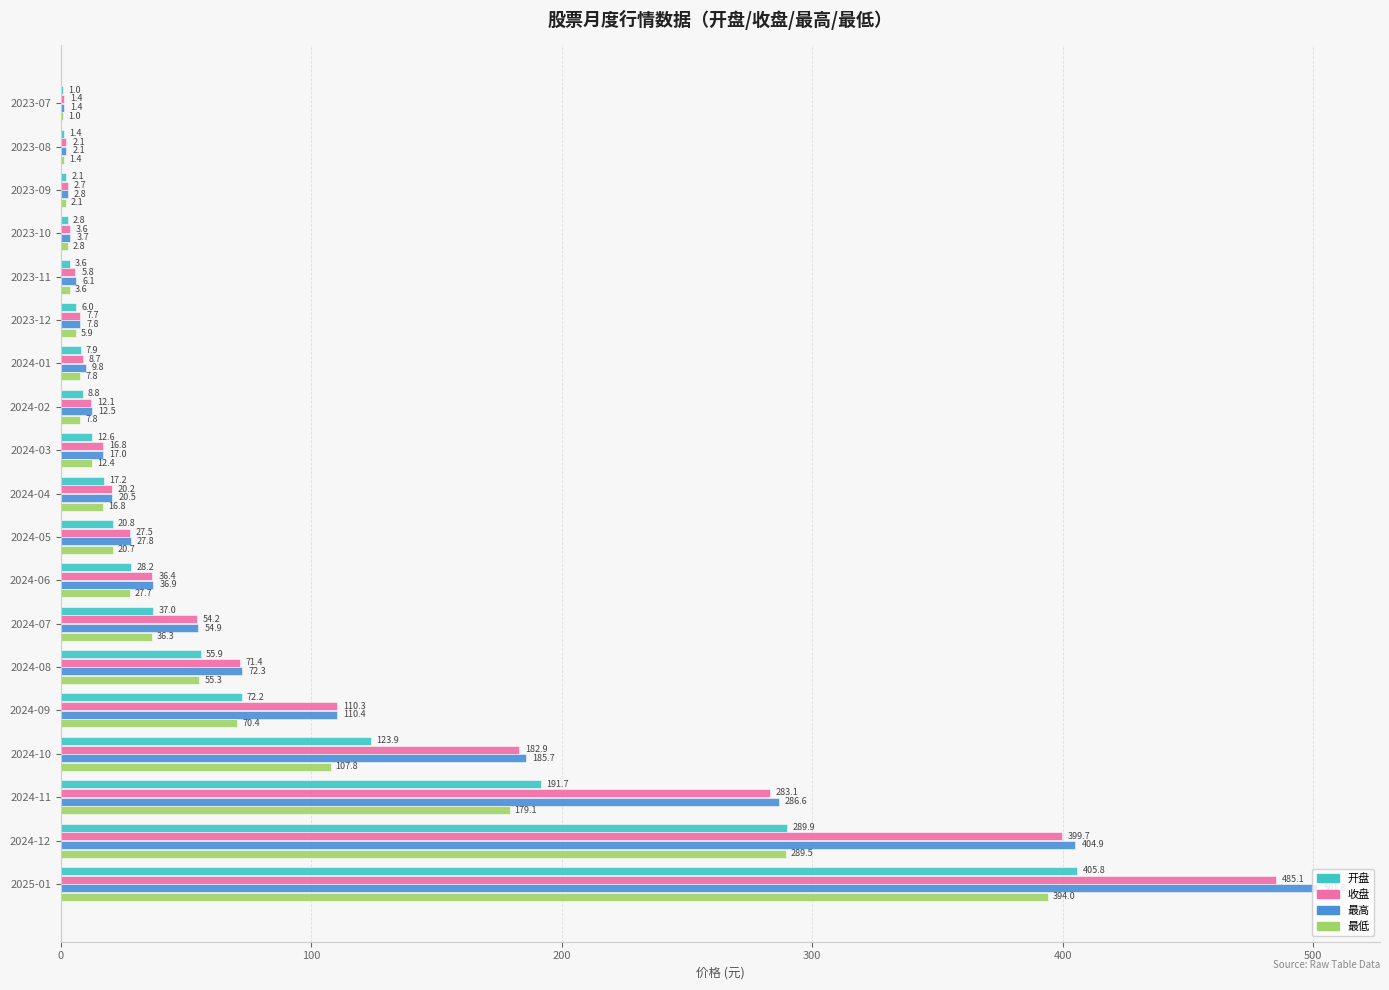

Which series changed the most between 2024-03 and 2024-12?

最高